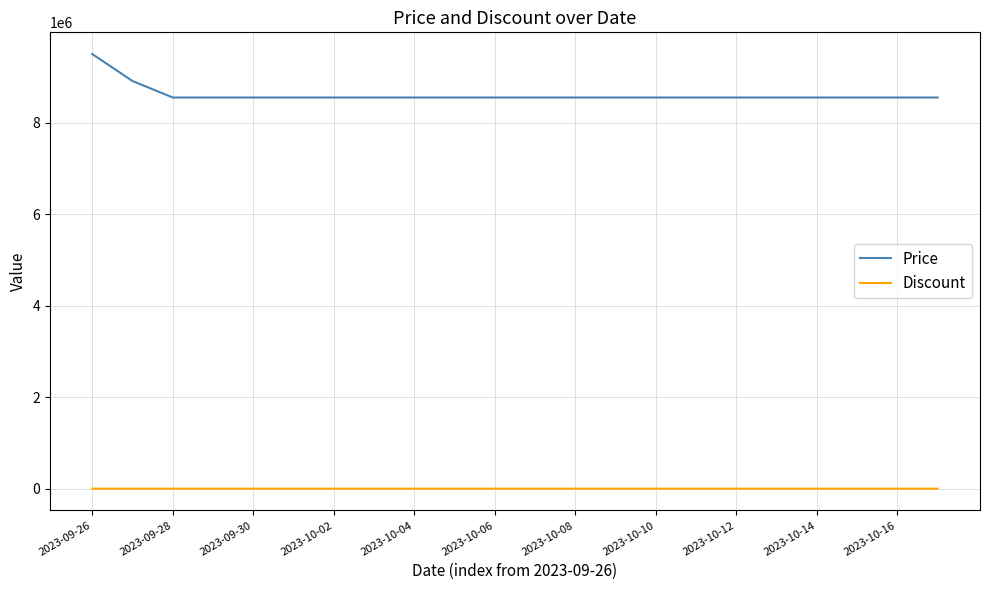

What is the highest value of the Price series?

9500000